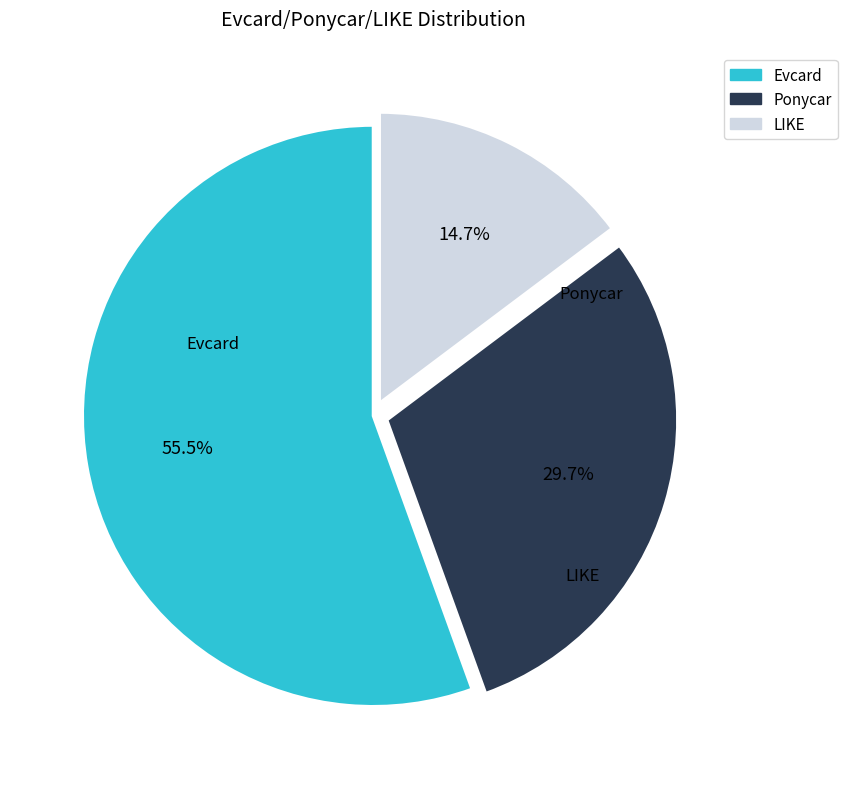

Between LIKE and Ponycar, which is larger?

Ponycar